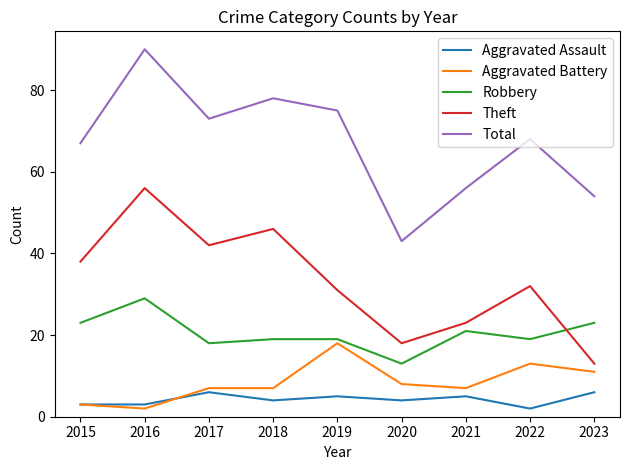

What is the spread (max minus min) of values at 2023?

48